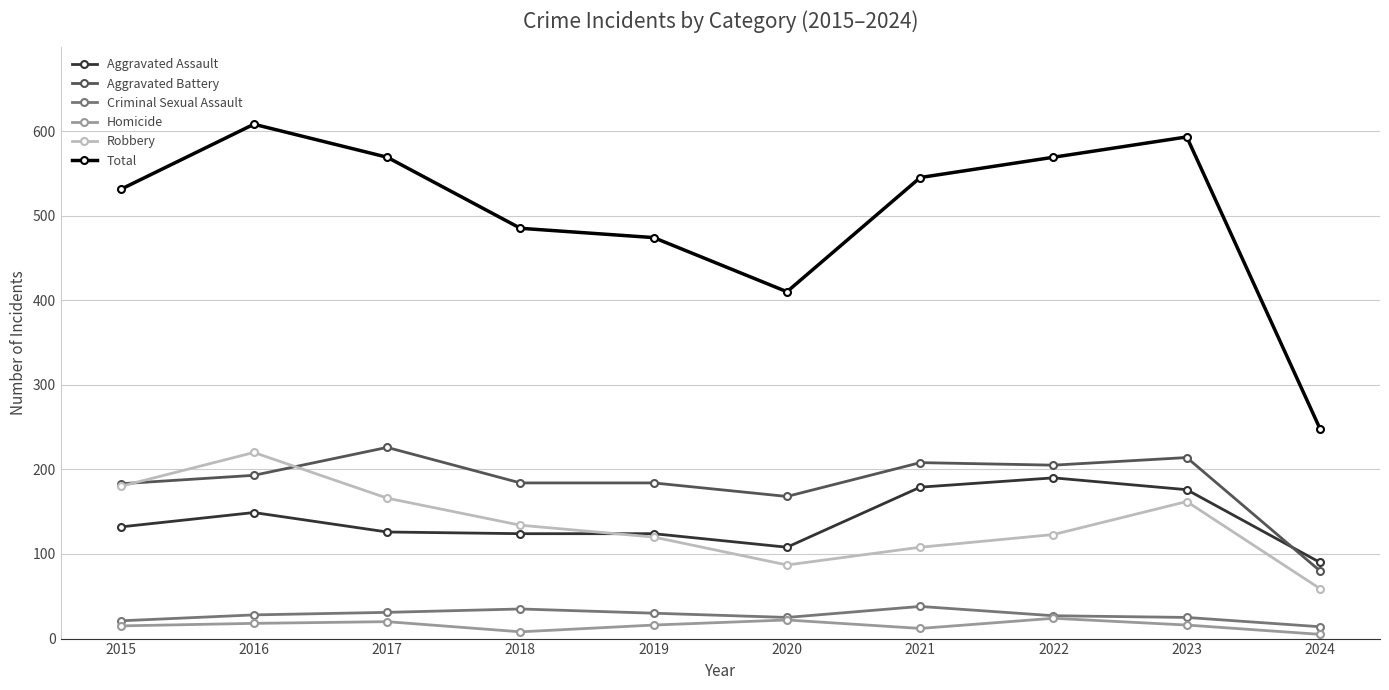

What is the value of the Aggravated Battery point at the 8th from the left?

205